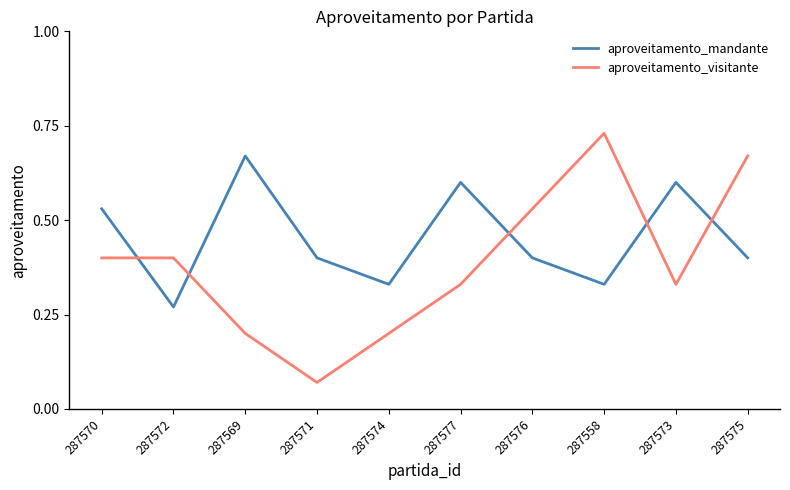

What is the sum of the aproveitamento_visitante values at 287558 and 287570?

1.1